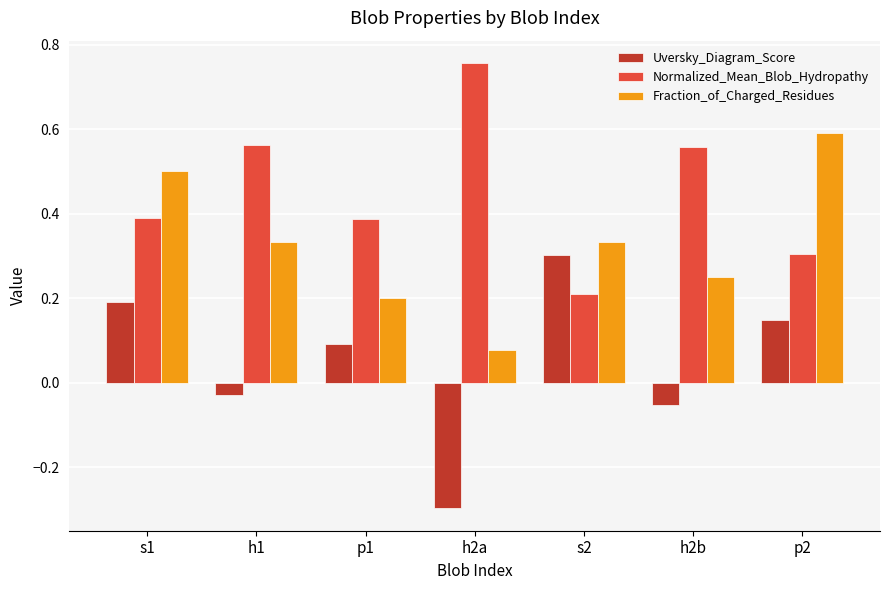

Rank the series by their average value, from lowest to highest.

Uversky_Diagram_Score, Fraction_of_Charged_Residues, Normalized_Mean_Blob_Hydropathy